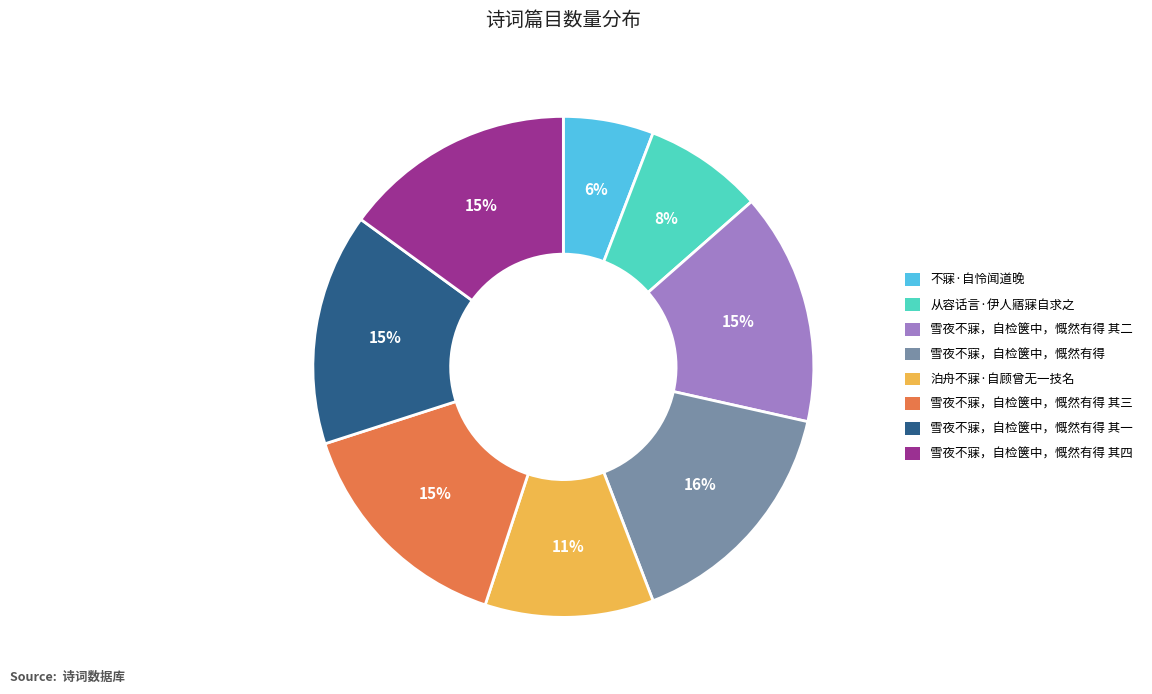

To the nearest percent, what is the combined percentage of 雪夜不寐，自检箧中，慨然有得 其二 and 雪夜不寐，自检箧中，慨然有得 其一?

30%